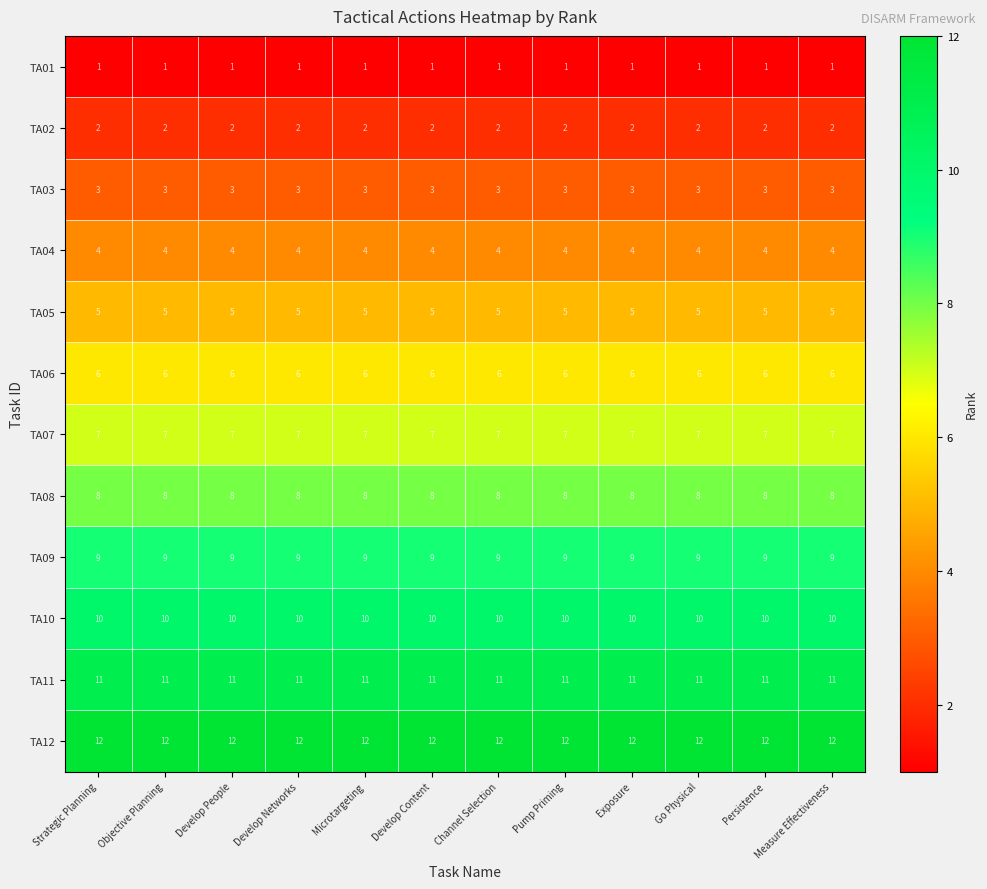

The value of TA11 at Microtargeting is 11. True or false?

True